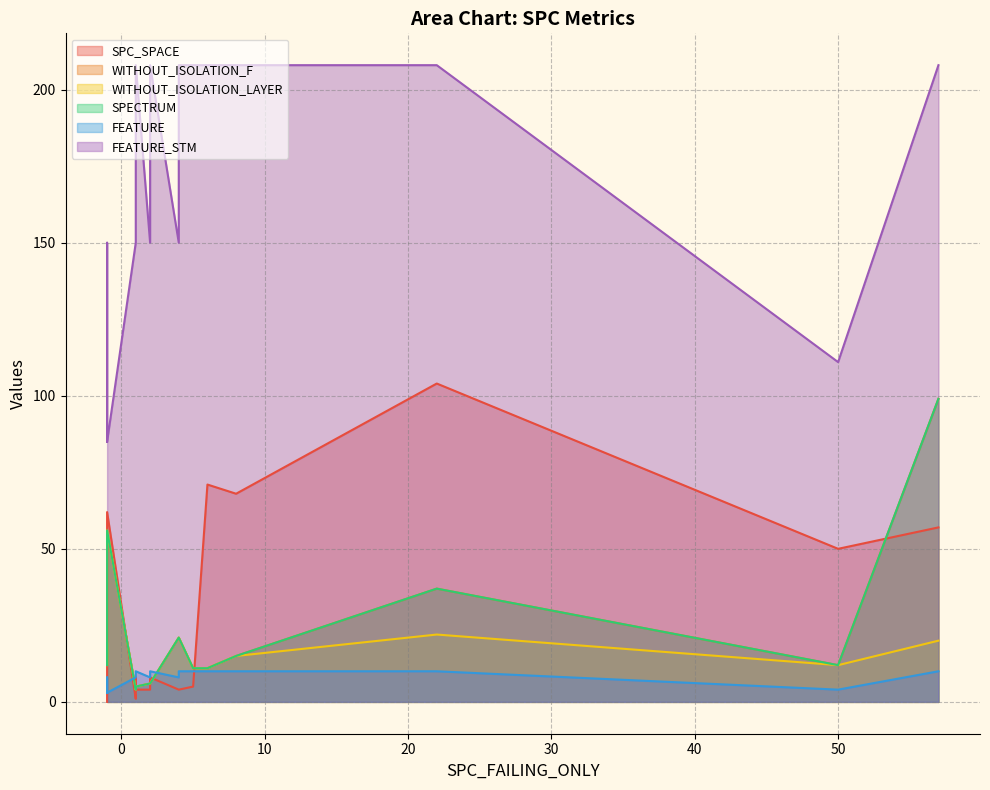

True or false: SPECTRUM and FEATURE_STM cross at least once.

False